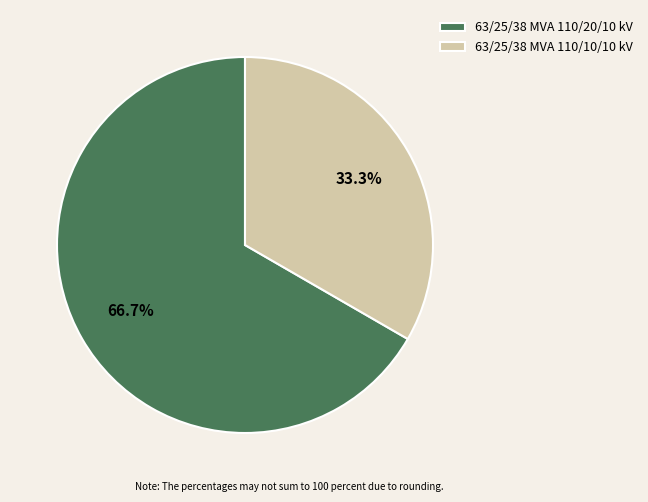

True or false: 63/25/38 MVA 110/20/10 kV accounts for 67% of the total.

True